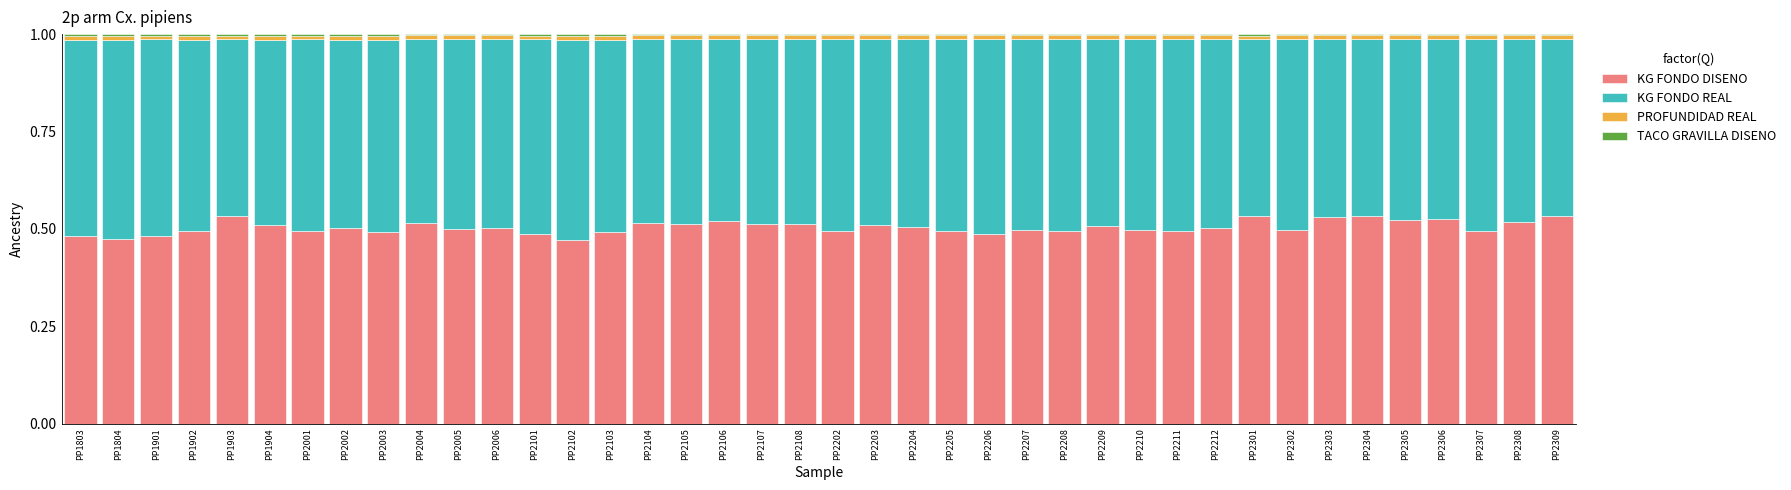

Is it true that KG FONDO DISENO equals 0.3 at PP1903?

False